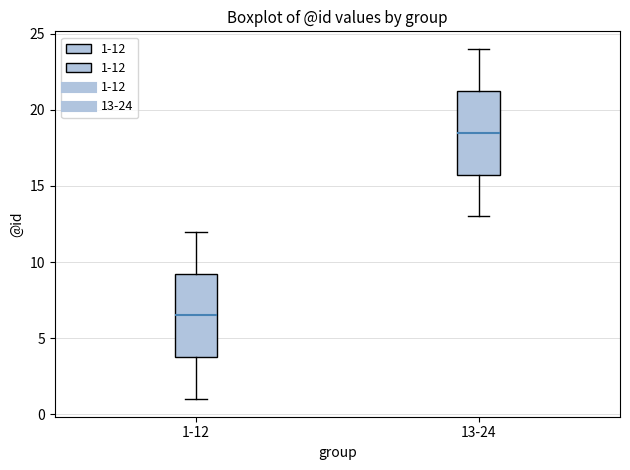

Reading left to right, transcribe this box plot: for each box, give where its median line is, the range the box spans, and where its two whiskers end, as read against the y-axis. The values are not printed on the chart, so give them approximately, as read against the axis.

1-12: median 6.5, box 4.0 to 9.5, whiskers 1.0 to 12.0
13-24: median 18.5, box 16.0 to 21.5, whiskers 13.0 to 24.0